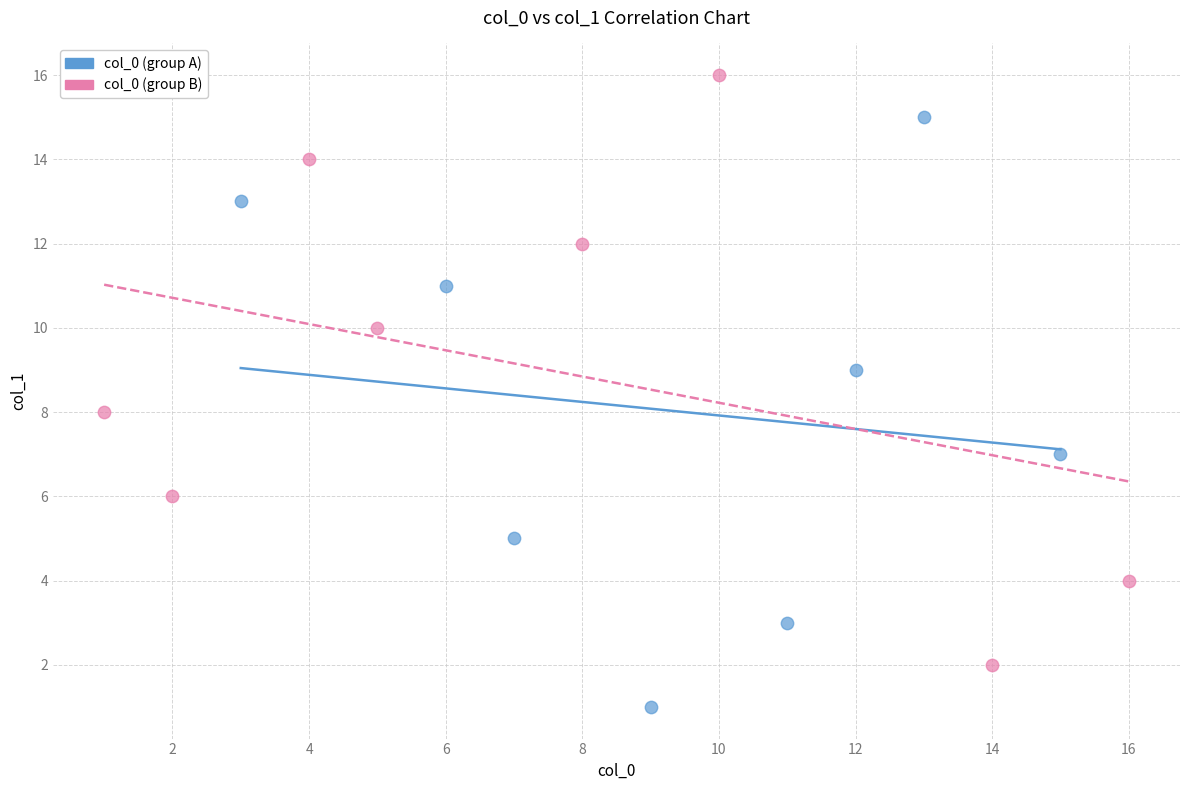

Which series contains the highest Y value?

col_0 (group B)